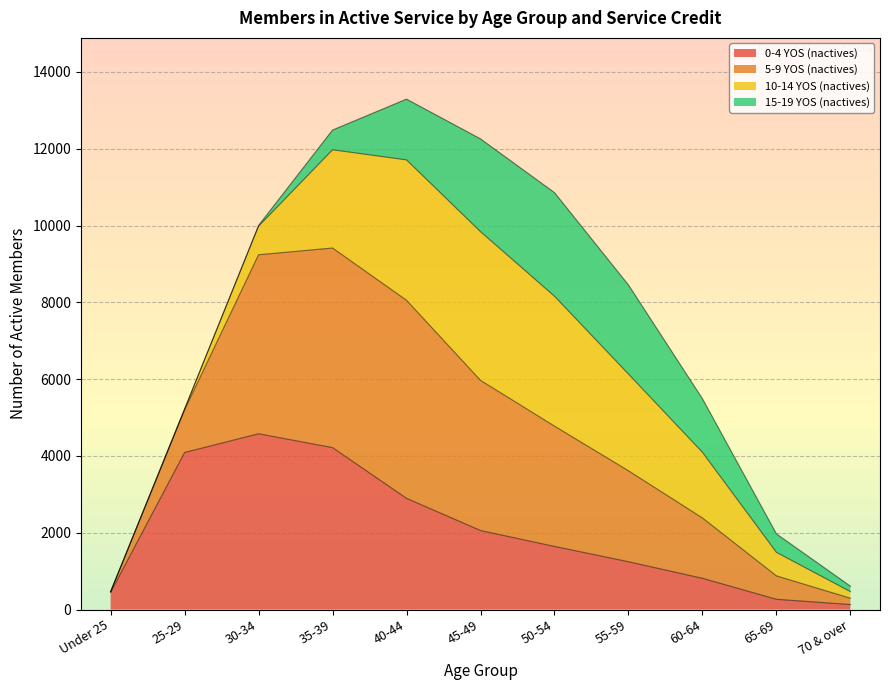

True or false: 0-4 YOS (nactives) and 5-9 YOS (nactives) intersect in this chart.

False